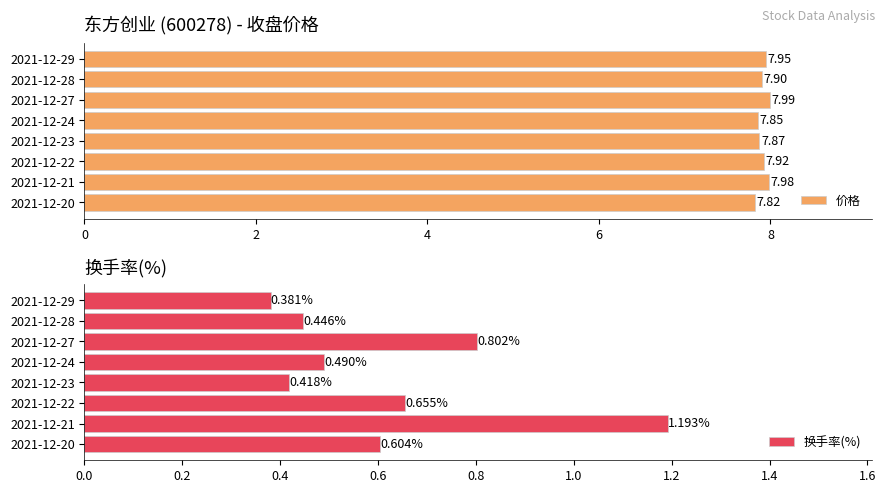

What is the average value of the 价格 series?

7.9